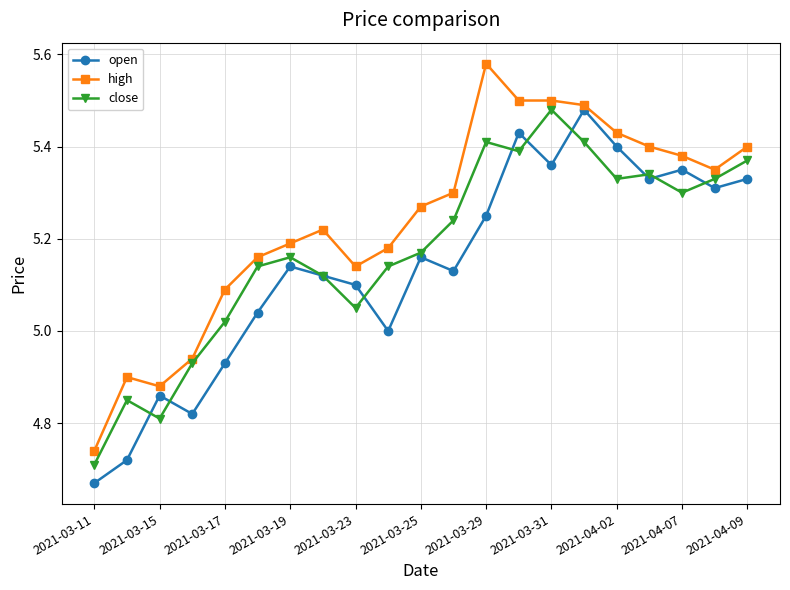

List the series in order of their overall mean, highest first.

high, close, open